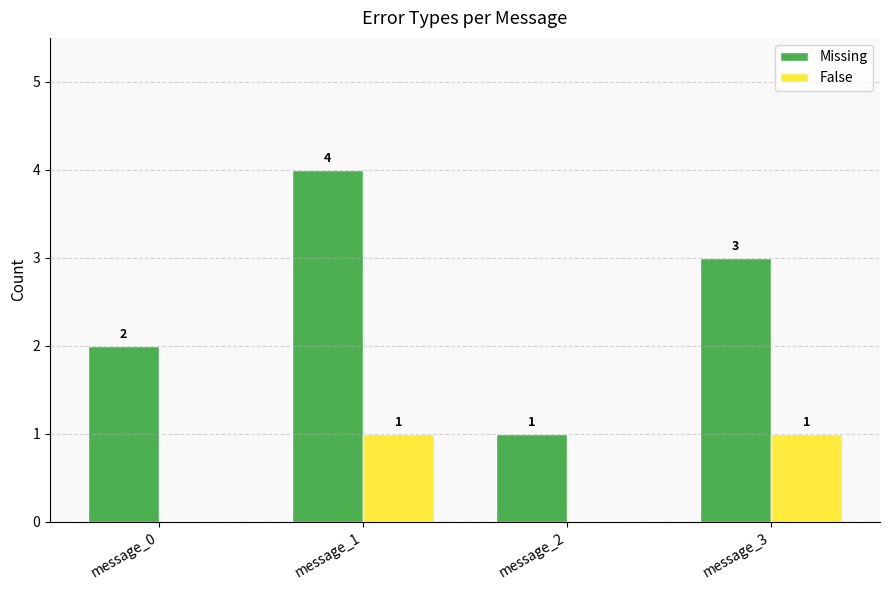

What is the maximum value shown in the chart?

4